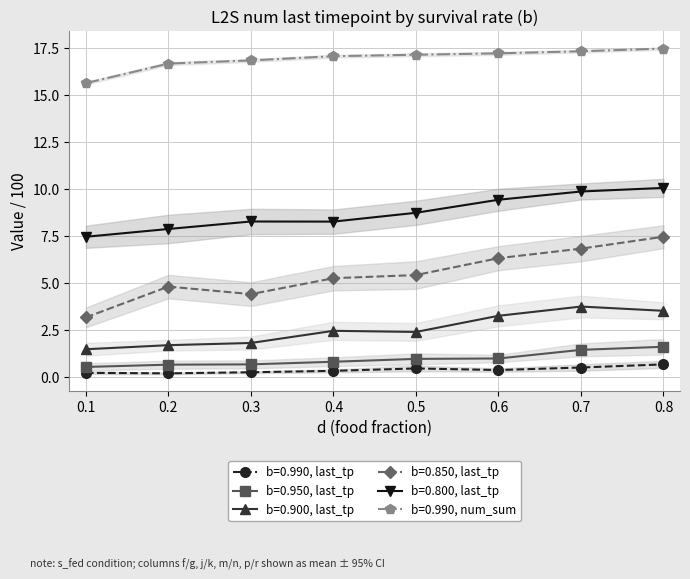

What is the total value across all series at 0.6?

37.5